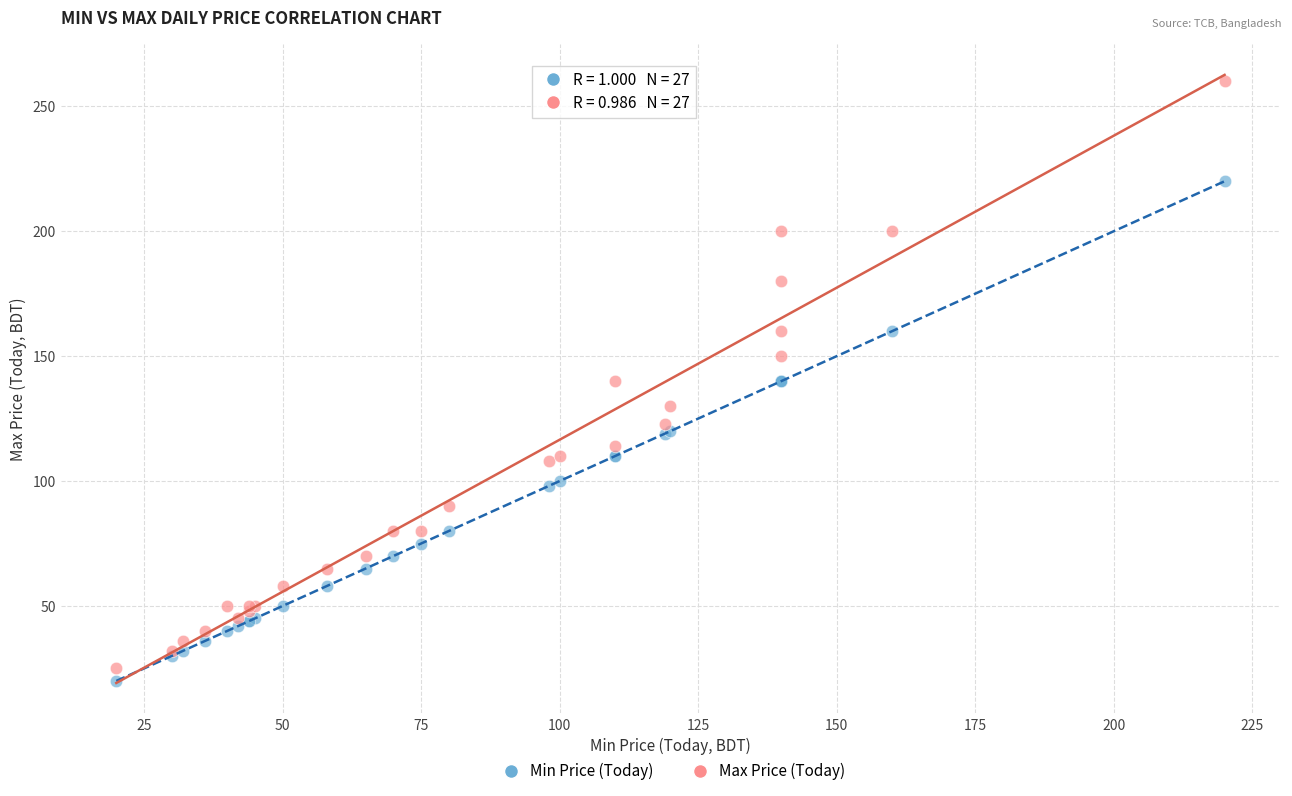

What is the X range (max minus min) for the scatter plot?

200